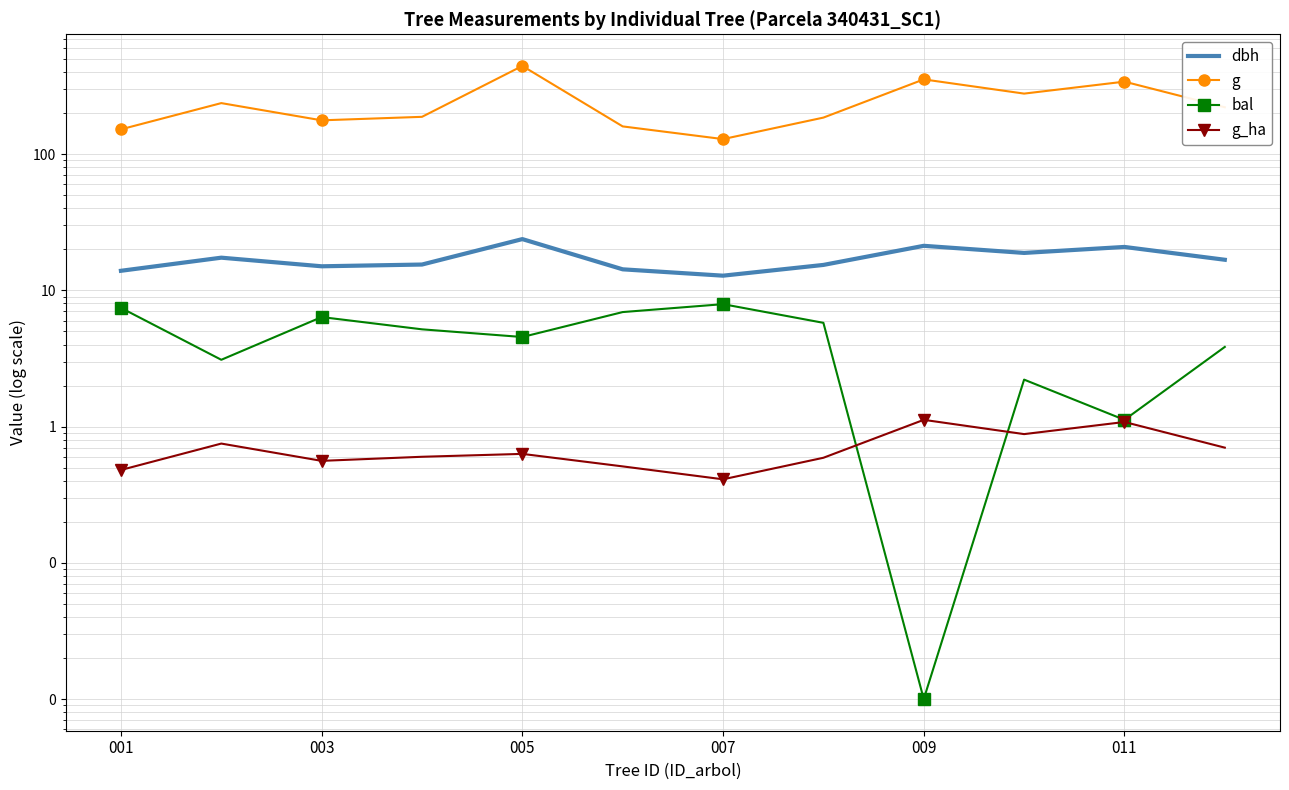

Reading left to right, extract all data points from this chart.

dbh: 13.9	17.4	15.0	15.4	23.8	14.2	12.8	15.3	21.2	18.8	20.8	16.8
g: 151.8	236.4	176.7	187.5	443.0	159.5	128.7	185.1	353.0	277.6	339.8	220.3
bal: 7.4	3.1	6.4	5.2	4.5	6.9	7.9	5.8	0.0	2.2	1.1	3.8
g_ha: 0.5	0.8	0.6	0.6	0.6	0.5	0.4	0.6	1.1	0.9	1.1	0.7